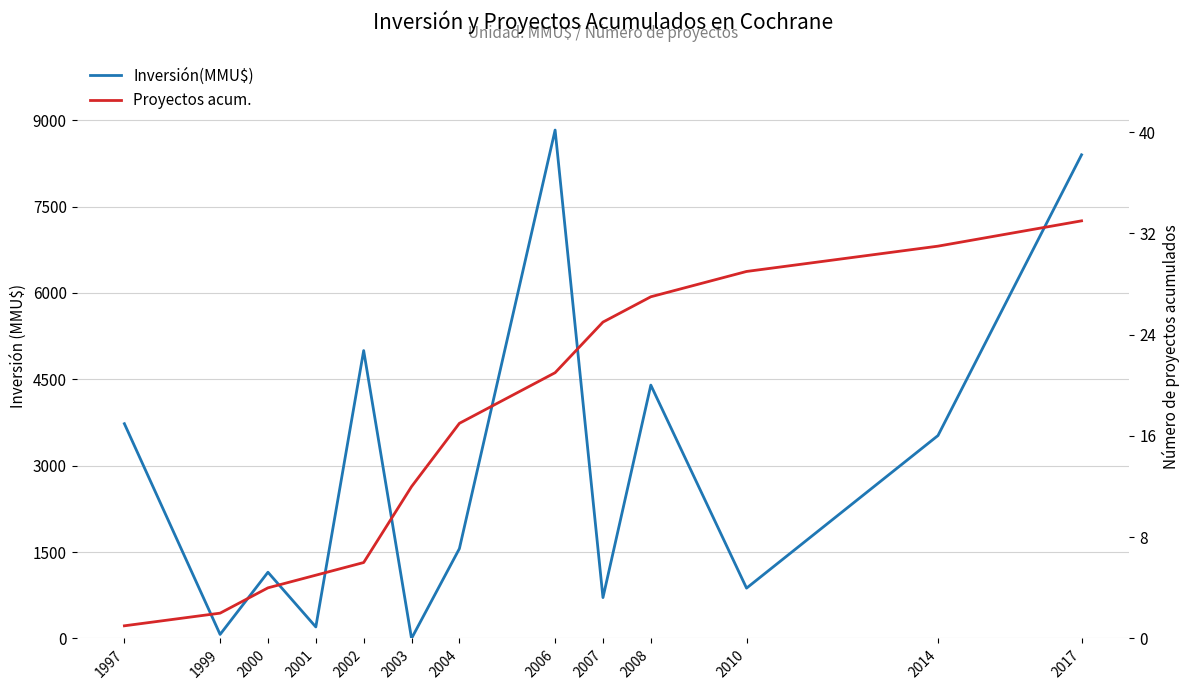

Does the chart display data point markers on the line(s)?

No